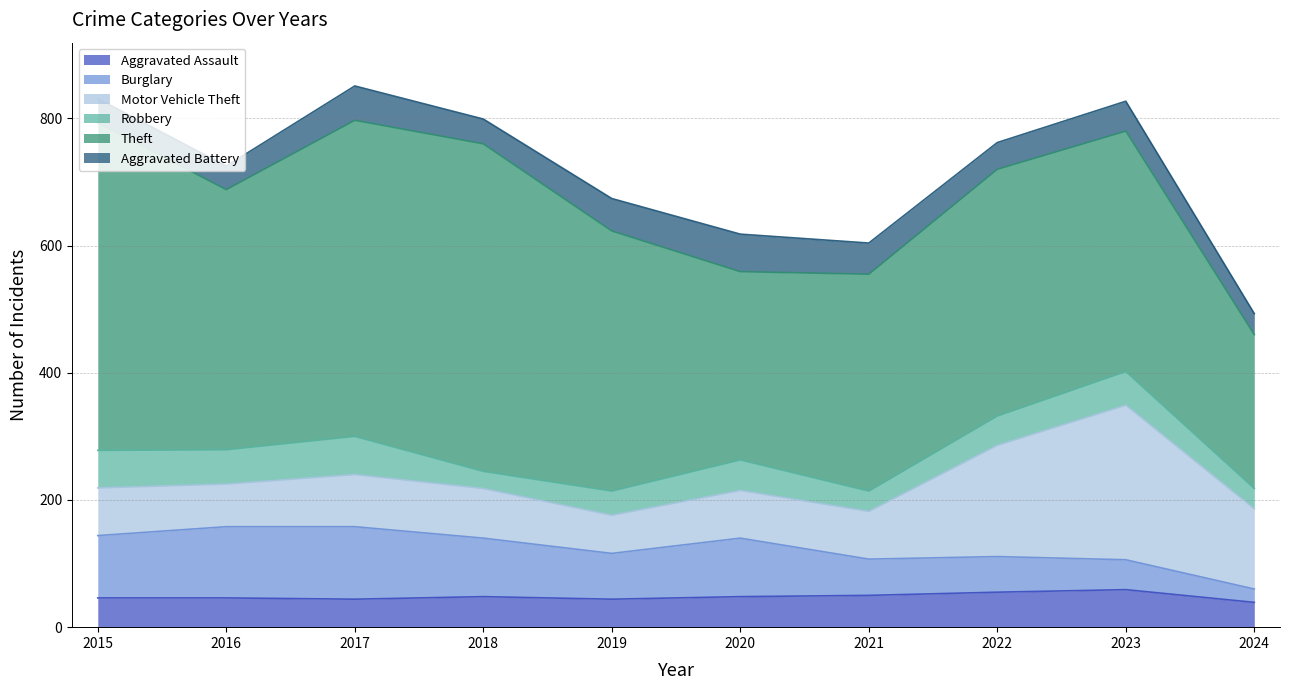

True or false: Aggravated Battery and Burglary intersect in this chart.

False